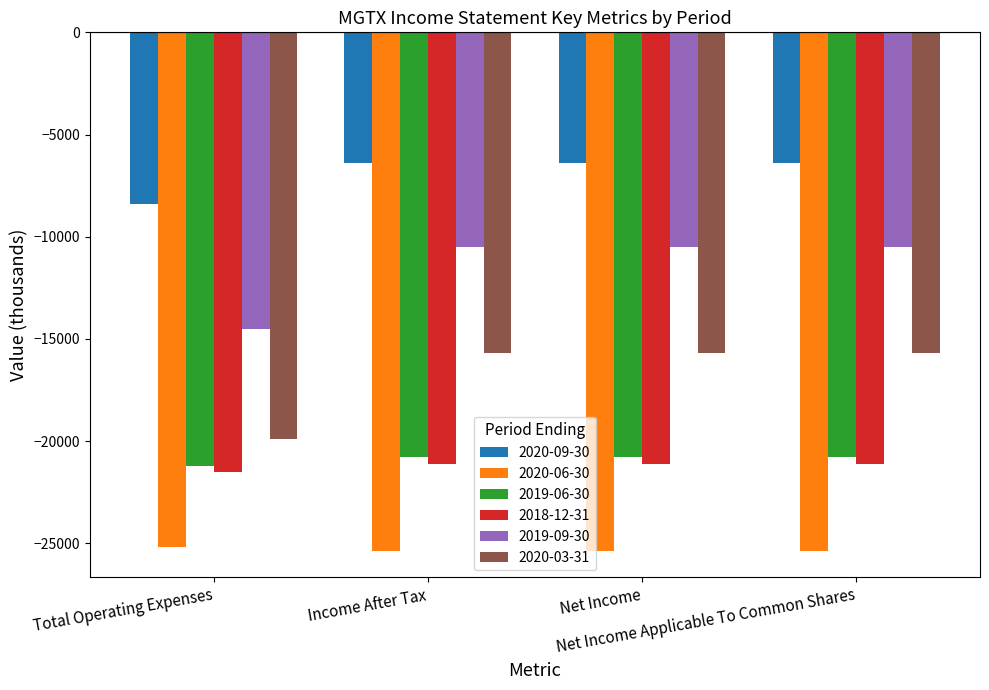

What is the sum of all 2020-03-31 values?

-67000